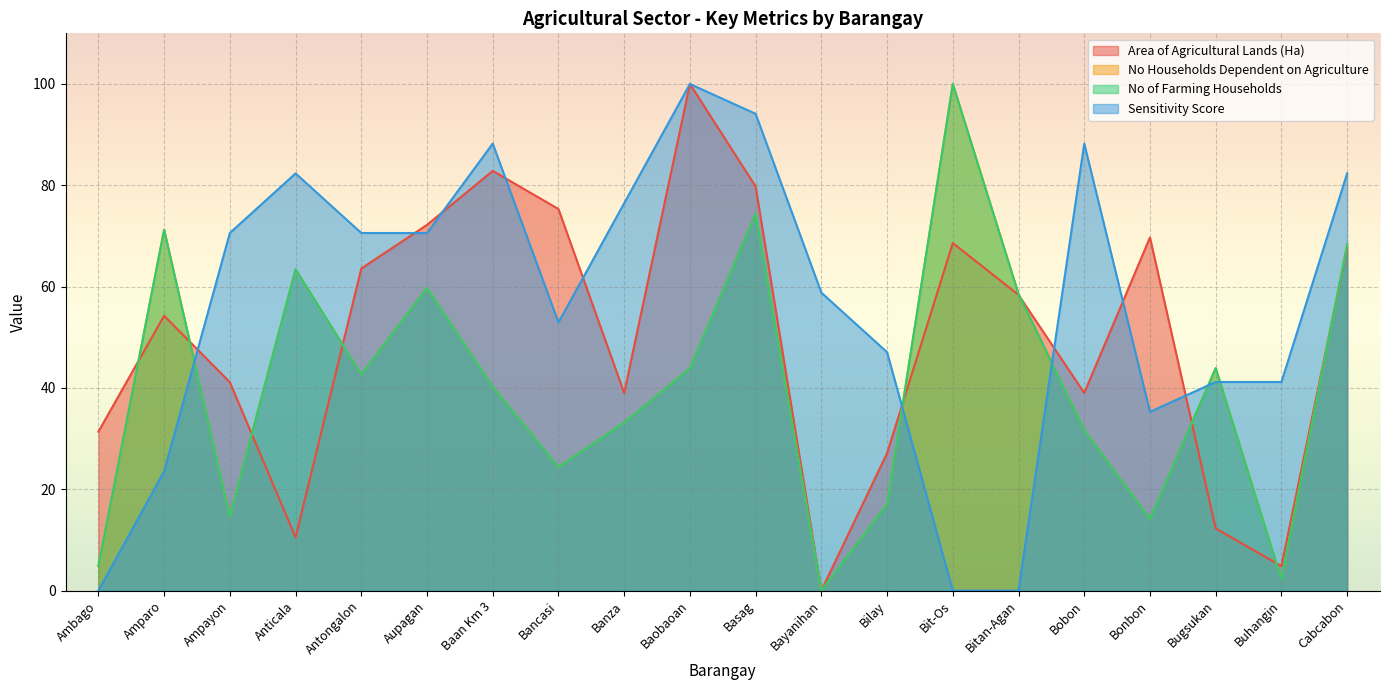

What value does the Area of Agricultural Lands (Ha) series have at Bancasi?

75.3